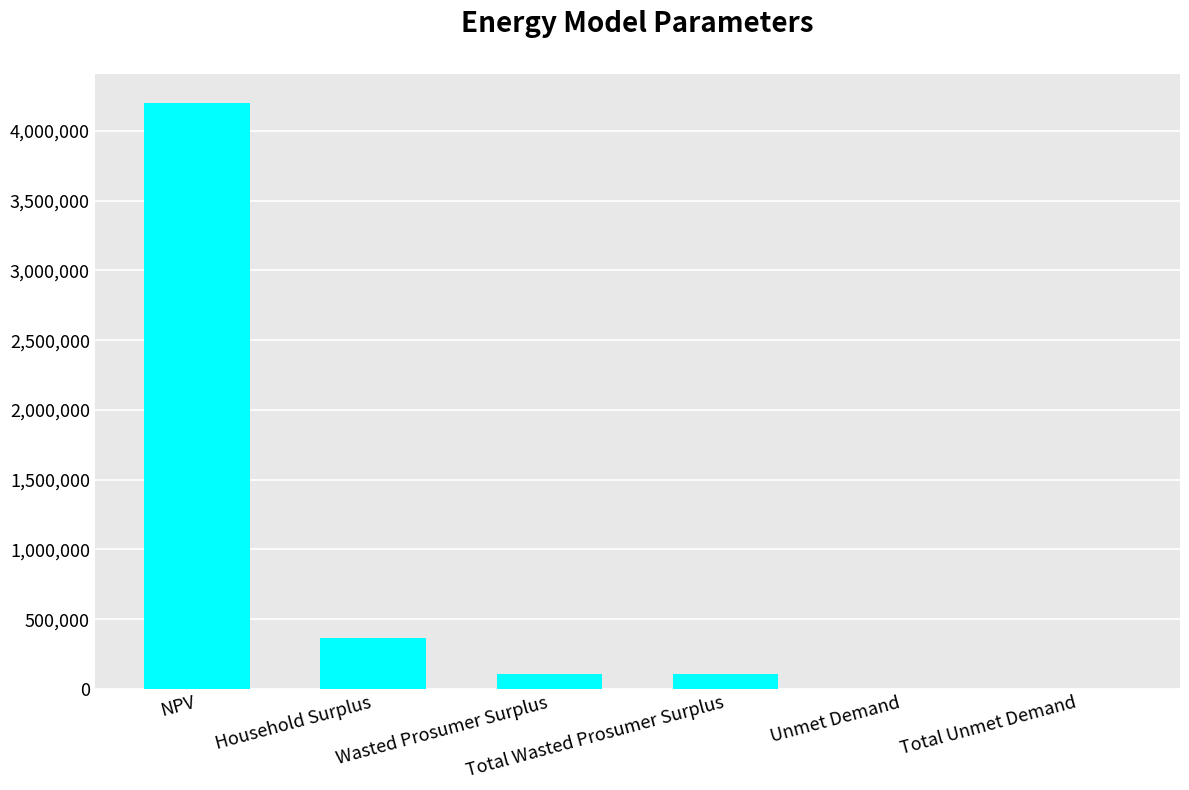

The value at Total Wasted Prosumer Surplus is 109467.2. True or false?

True